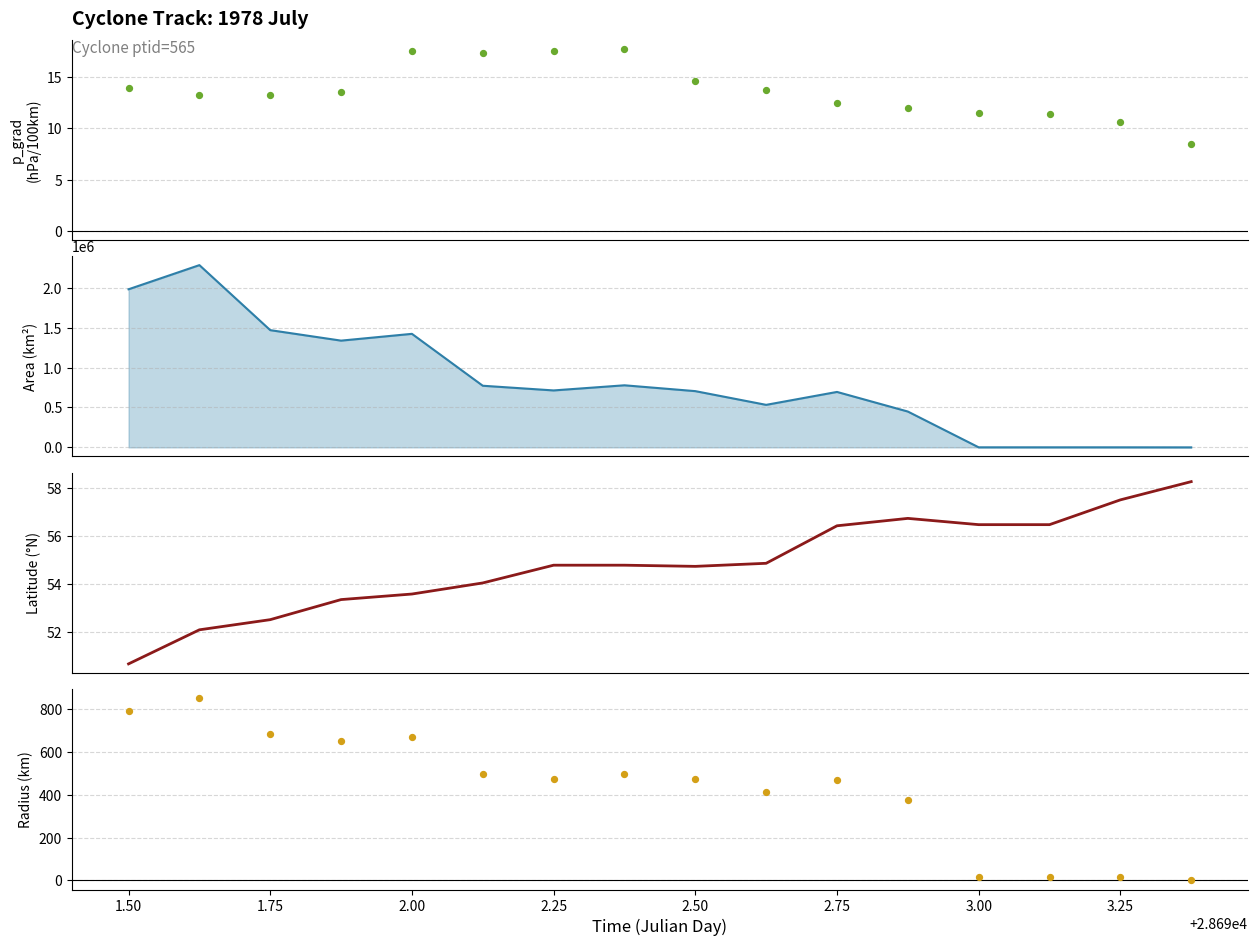

What is the total value across all series at 2.75?

694914.0